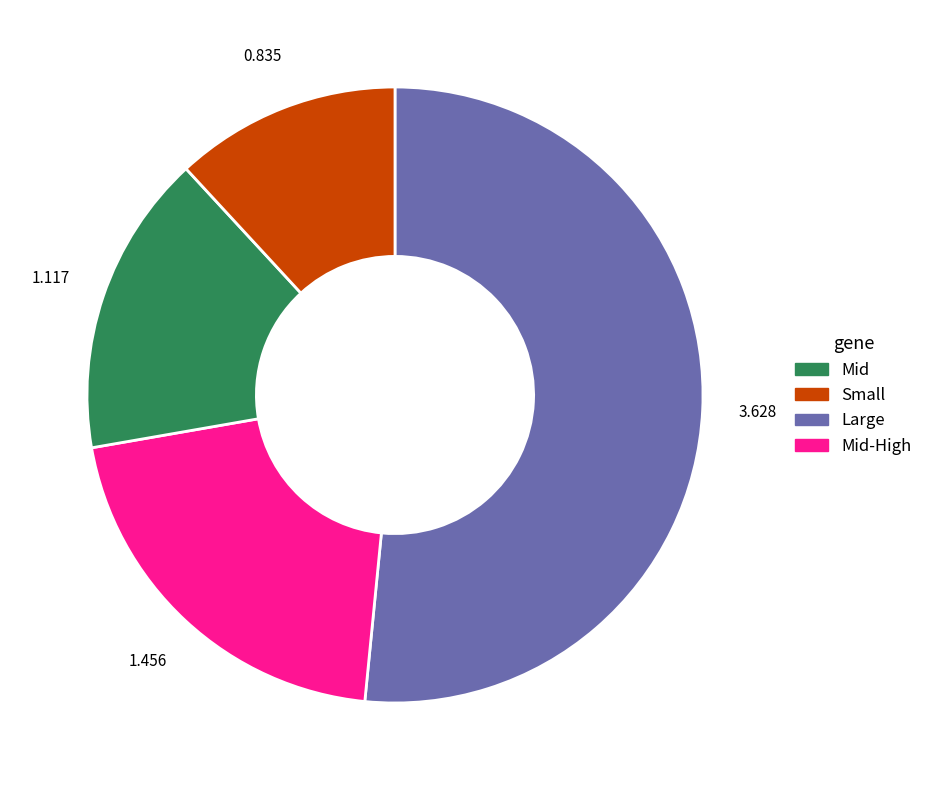

Count the number of slices in the pie.

4